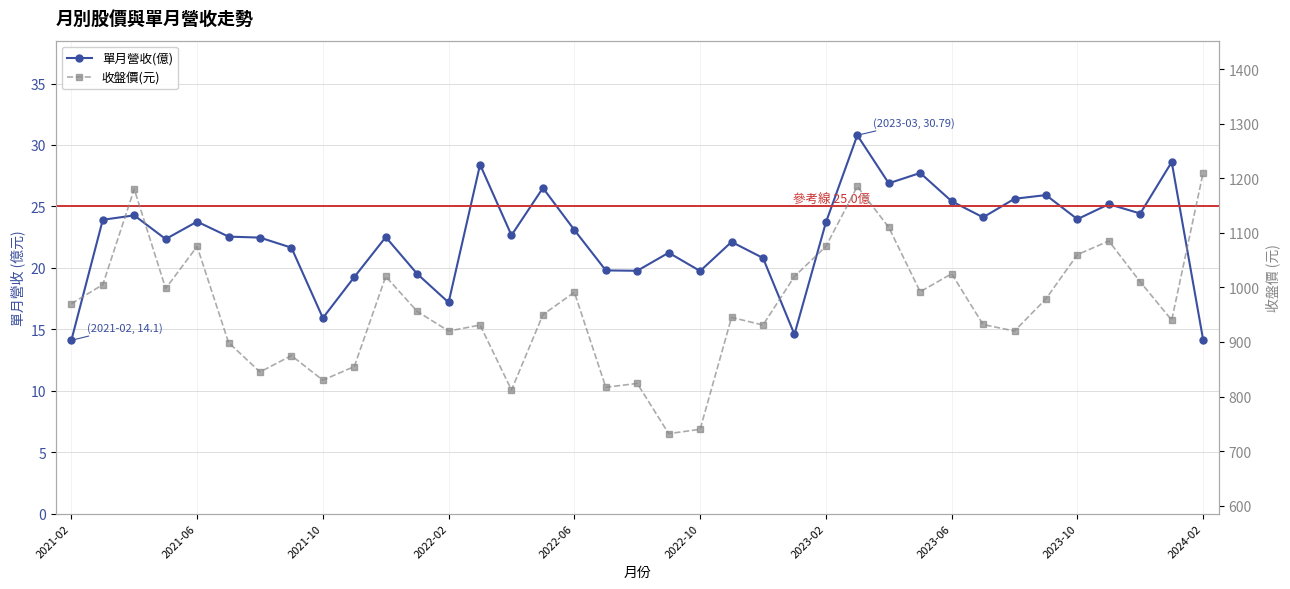

What is the label of the 16th point from the left?

2022-05